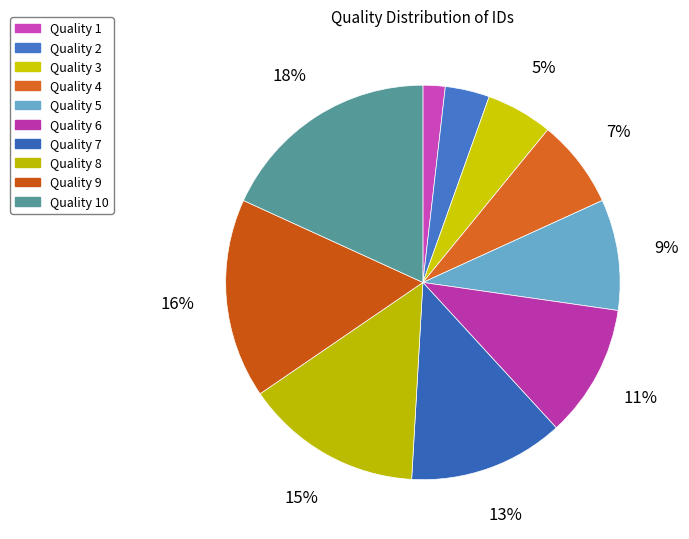

Count the number of slices in the pie.

10